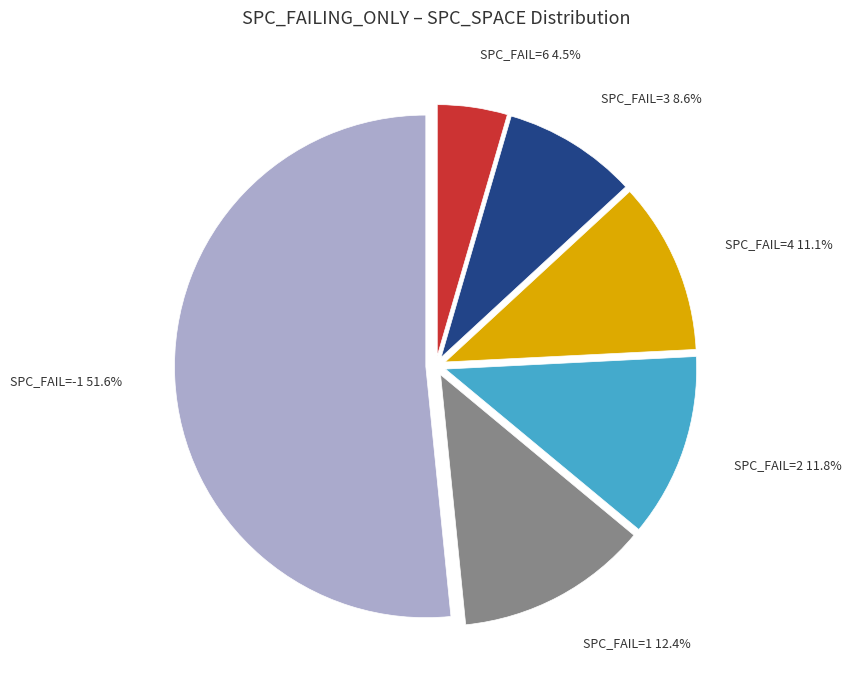

How much of the chart is everything except SPC_FAIL=6?

95.5%